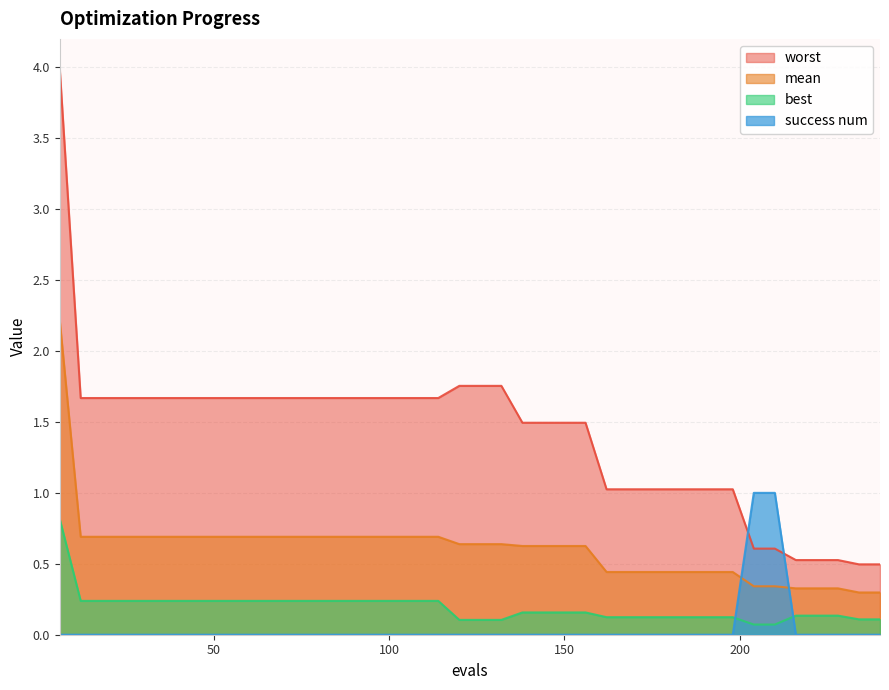

Reading right to left, what are all the values shown in this chart?

mean: 0.3	0.3	0.3	0.3	0.3	0.3	0.3	0.4	0.4	0.4	0.4	0.4	0.4	0.4	0.6	0.6	0.6	0.6	0.6	0.6	0.6	0.7	0.7	0.7	0.7	0.7	0.7	0.7	0.7	0.7	0.7	0.7	0.7	0.7	0.7	0.7	0.7	0.7	0.7	2.2
best: 0.1	0.1	0.1	0.1	0.1	0.1	0.1	0.1	0.1	0.1	0.1	0.1	0.1	0.1	0.2	0.2	0.2	0.2	0.1	0.1	0.1	0.2	0.2	0.2	0.2	0.2	0.2	0.2	0.2	0.2	0.2	0.2	0.2	0.2	0.2	0.2	0.2	0.2	0.2	0.8
worst: 0.5	0.5	0.5	0.5	0.5	0.6	0.6	1.0	1.0	1.0	1.0	1.0	1.0	1.0	1.5	1.5	1.5	1.5	1.8	1.8	1.8	1.7	1.7	1.7	1.7	1.7	1.7	1.7	1.7	1.7	1.7	1.7	1.7	1.7	1.7	1.7	1.7	1.7	1.7	4.0
success num: 0.0	0.0	0.0	0.0	0.0	1.0	1.0	0.0	0.0	0.0	0.0	0.0	0.0	0.0	0.0	0.0	0.0	0.0	0.0	0.0	0.0	0.0	0.0	0.0	0.0	0.0	0.0	0.0	0.0	0.0	0.0	0.0	0.0	0.0	0.0	0.0	0.0	0.0	0.0	0.0